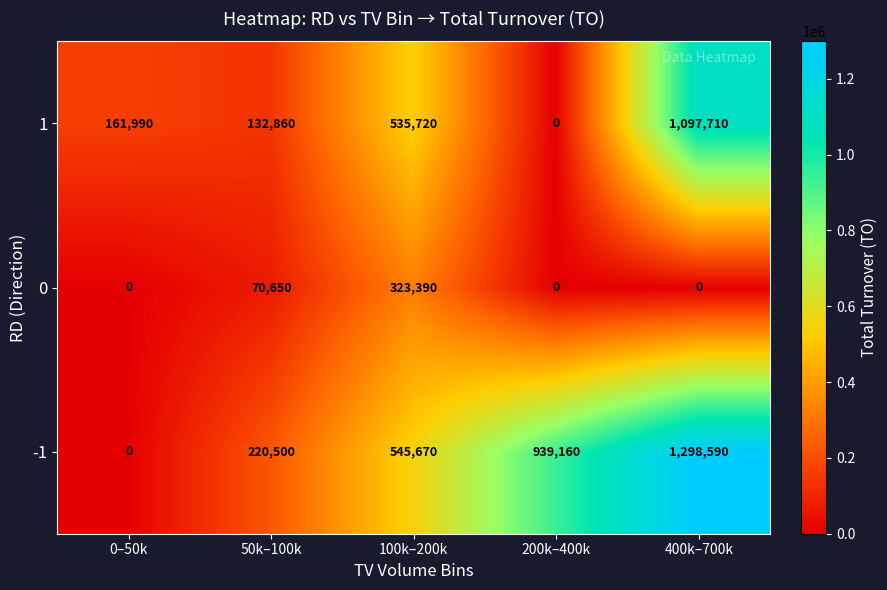

The 0 series shows 323390 at 100k–200k. True or false?

True